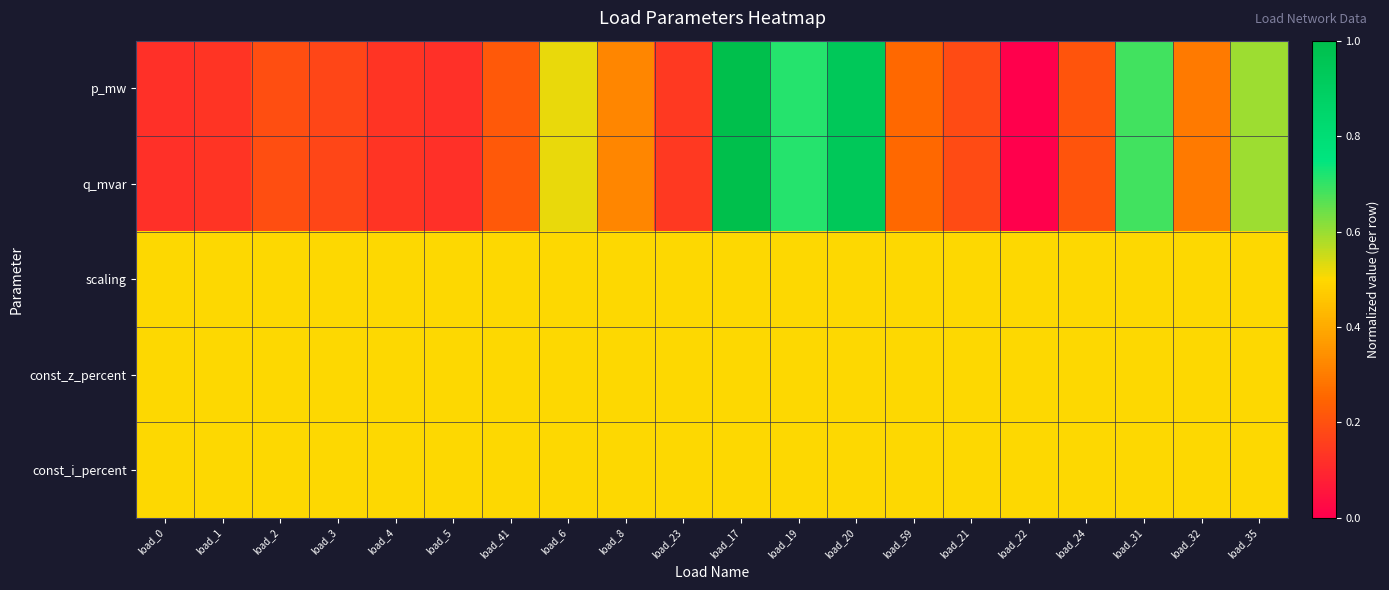

Reading right to left, what are all the values shown in this chart?

p_mw: load_35=0.6	load_32=0.3	load_31=0.7	load_24=0.2	load_22=0.0	load_21=0.2	load_59=0.3	load_20=0.9	load_19=0.7	load_17=1.0	load_23=0.1	load_8=0.3	load_6=0.5	load_41=0.2	load_5=0.1	load_4=0.1	load_3=0.2	load_2=0.2	load_1=0.1	load_0=0.1
q_mvar: load_35=0.6	load_32=0.3	load_31=0.7	load_24=0.2	load_22=0.0	load_21=0.2	load_59=0.3	load_20=0.9	load_19=0.7	load_17=1.0	load_23=0.1	load_8=0.3	load_6=0.5	load_41=0.2	load_5=0.1	load_4=0.1	load_3=0.2	load_2=0.2	load_1=0.1	load_0=0.1
scaling: load_35=0.5	load_32=0.5	load_31=0.5	load_24=0.5	load_22=0.5	load_21=0.5	load_59=0.5	load_20=0.5	load_19=0.5	load_17=0.5	load_23=0.5	load_8=0.5	load_6=0.5	load_41=0.5	load_5=0.5	load_4=0.5	load_3=0.5	load_2=0.5	load_1=0.5	load_0=0.5
const_z_percent: load_35=0.5	load_32=0.5	load_31=0.5	load_24=0.5	load_22=0.5	load_21=0.5	load_59=0.5	load_20=0.5	load_19=0.5	load_17=0.5	load_23=0.5	load_8=0.5	load_6=0.5	load_41=0.5	load_5=0.5	load_4=0.5	load_3=0.5	load_2=0.5	load_1=0.5	load_0=0.5
const_i_percent: load_35=0.5	load_32=0.5	load_31=0.5	load_24=0.5	load_22=0.5	load_21=0.5	load_59=0.5	load_20=0.5	load_19=0.5	load_17=0.5	load_23=0.5	load_8=0.5	load_6=0.5	load_41=0.5	load_5=0.5	load_4=0.5	load_3=0.5	load_2=0.5	load_1=0.5	load_0=0.5